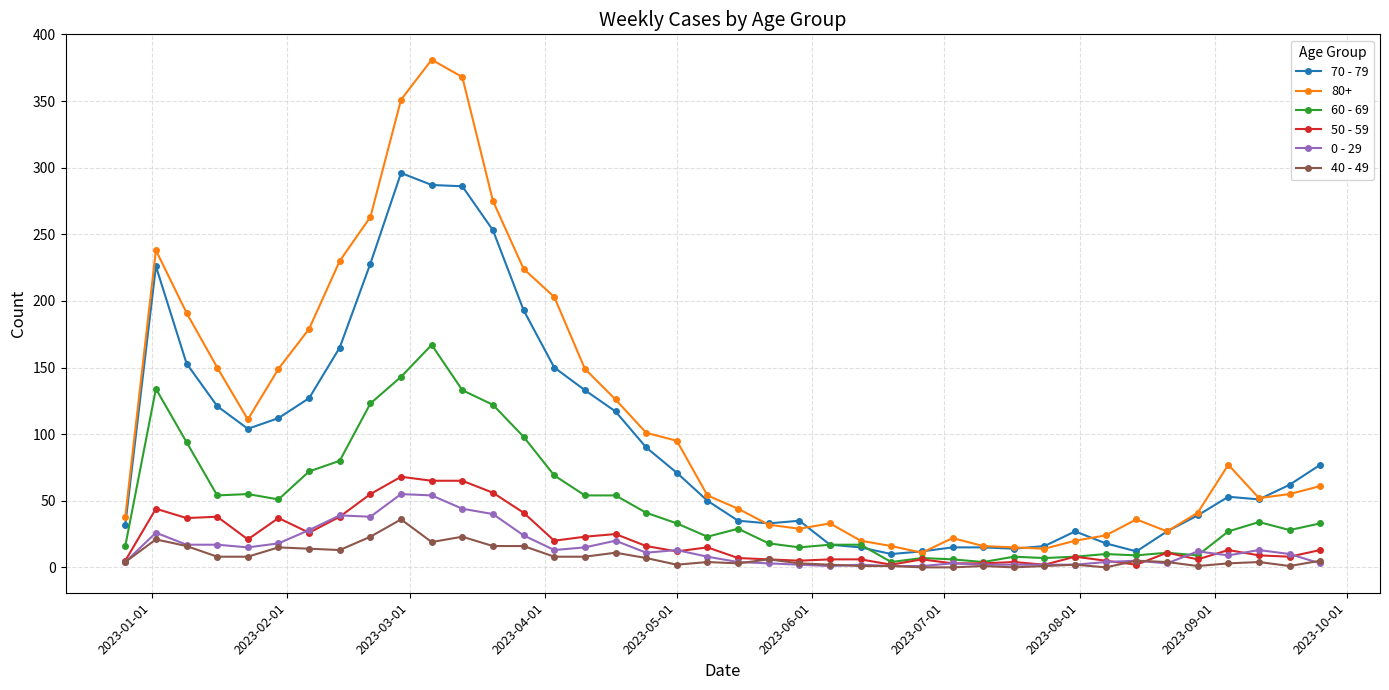

How many lines are shown in the chart?

6